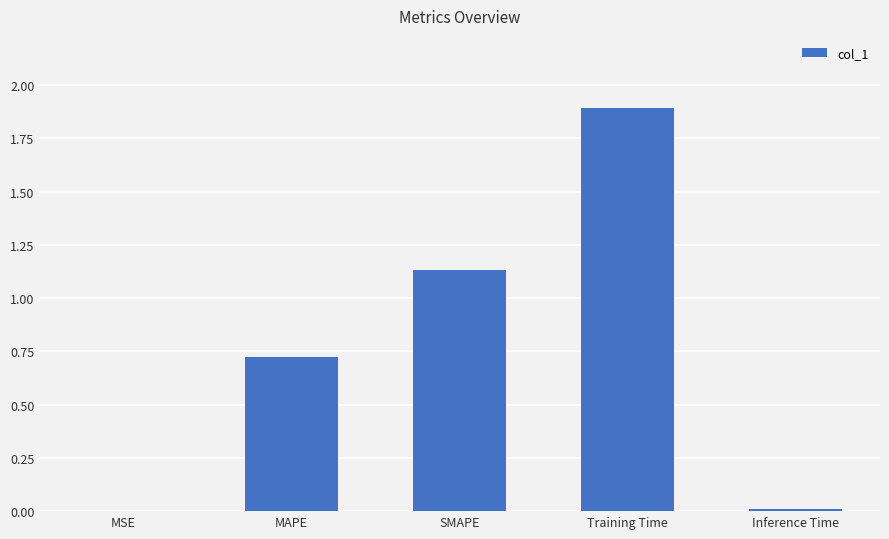

Does the chart contain stacked bars?

No